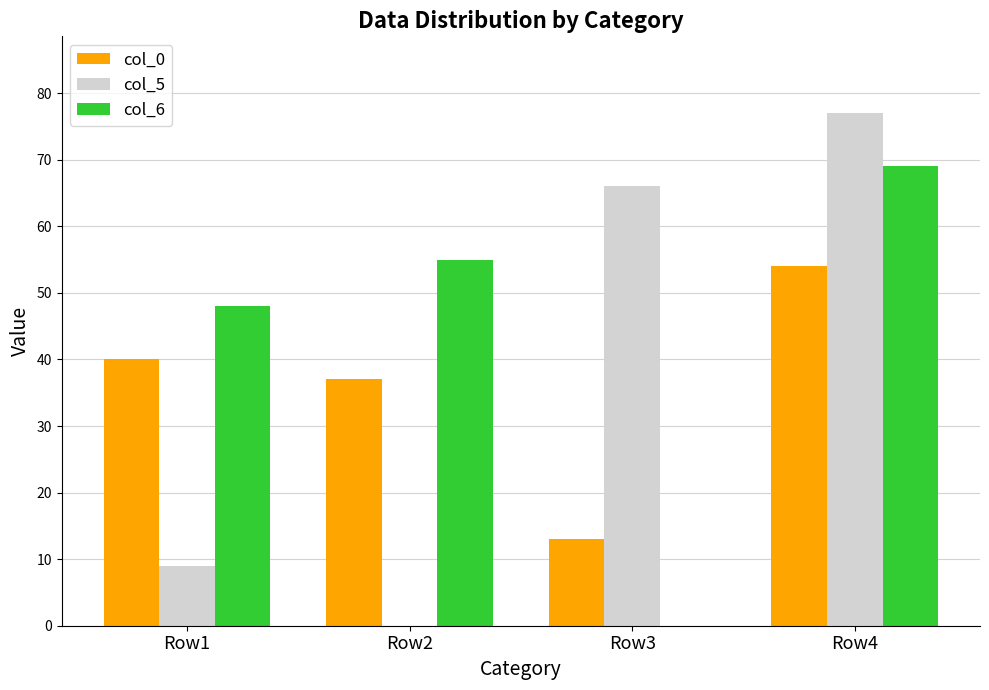

Does the chart contain stacked bars?

No